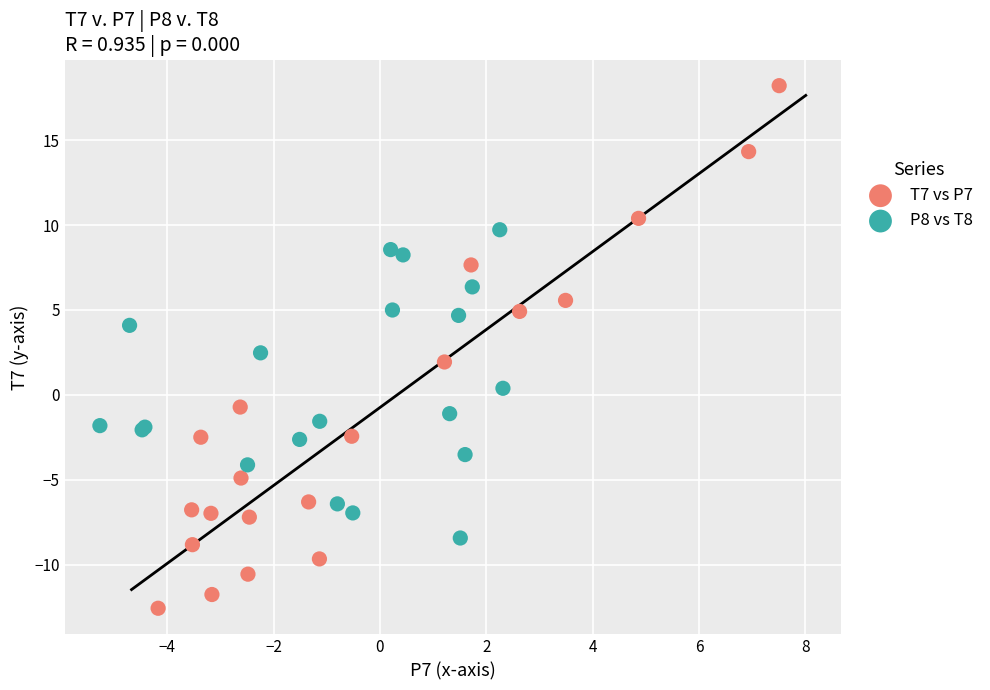

Which series has the widest spread of Y values?

T7 vs P7